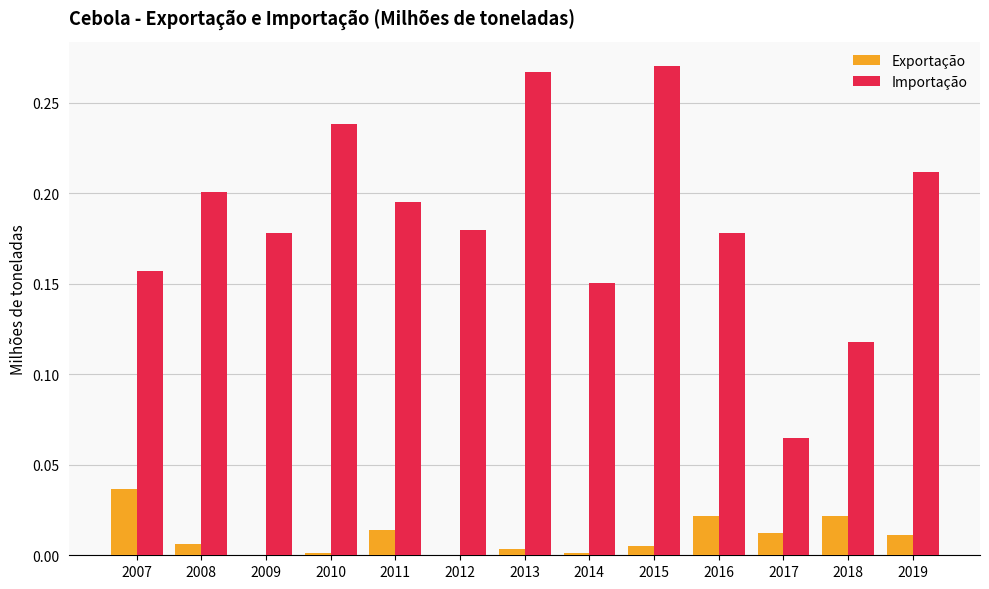

Is the value of Exportação at 2012 greater than the value of Importação at 2014?

No